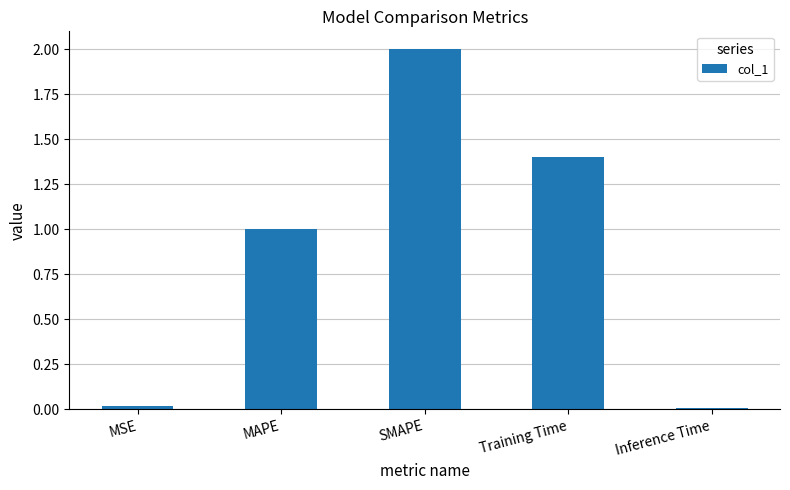

Does the chart contain stacked bars?

No